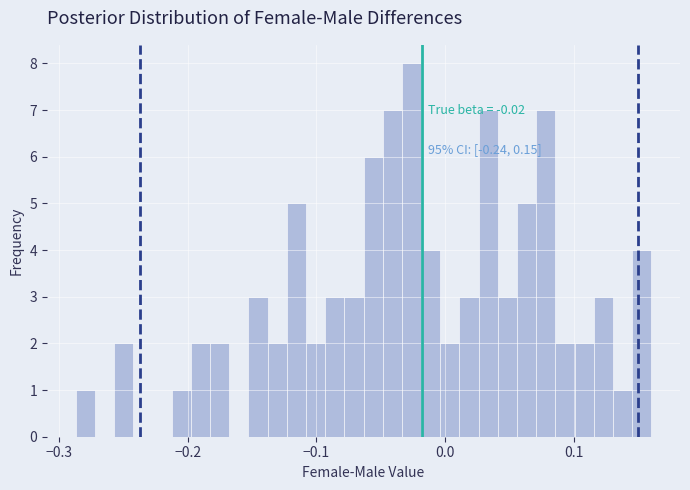

Around what value on the x-axis is the tallest bar? Give the approximate position of its centre, as read against the axis.

-0.03